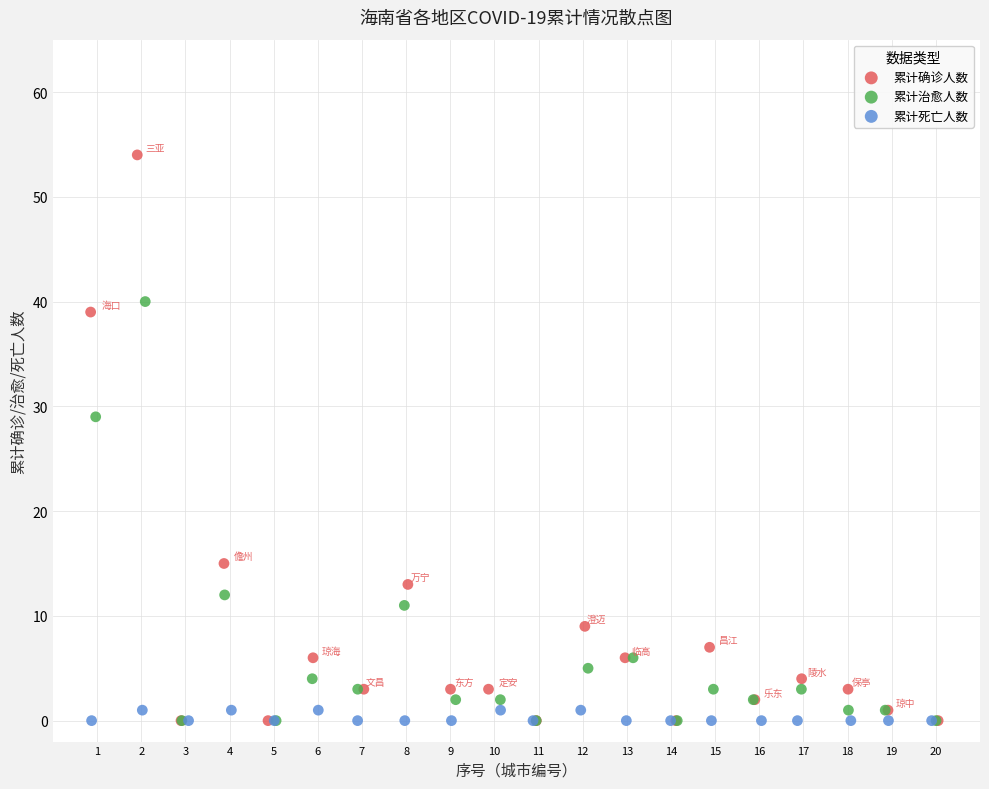

Which series contains the highest Y value?

累计确诊人数